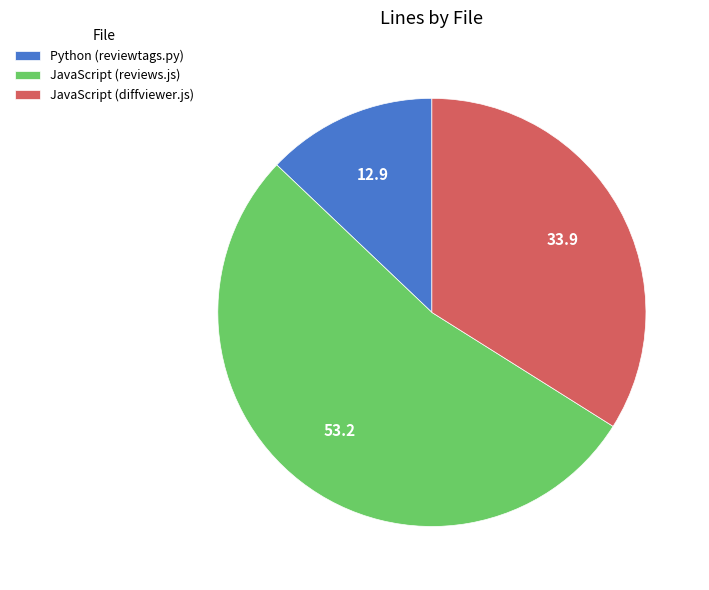

Rank the categories by value from lowest to highest.

Python (reviewtags.py), JavaScript (diffviewer.js), JavaScript (reviews.js)